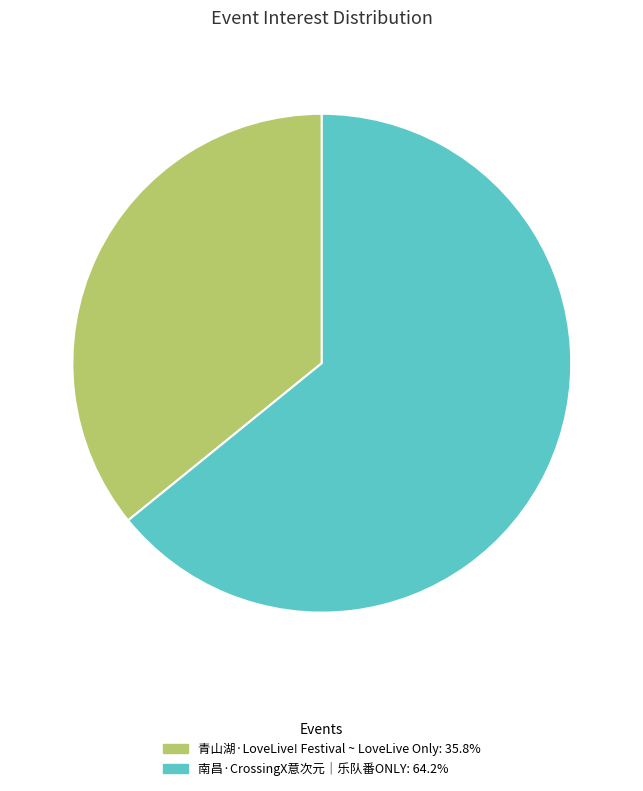

How many segments does this pie chart have?

2